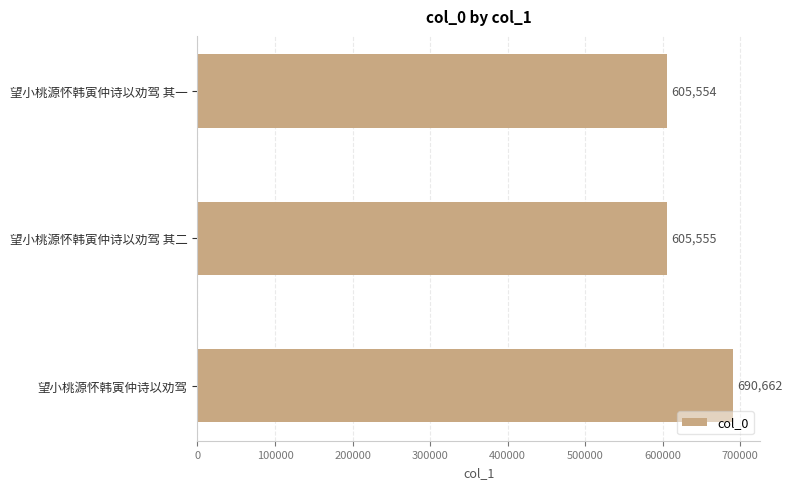

List the labels in order of value, largest first.

望小桃源怀韩寅仲诗以劝驾, 望小桃源怀韩寅仲诗以劝驾 其二, 望小桃源怀韩寅仲诗以劝驾 其一